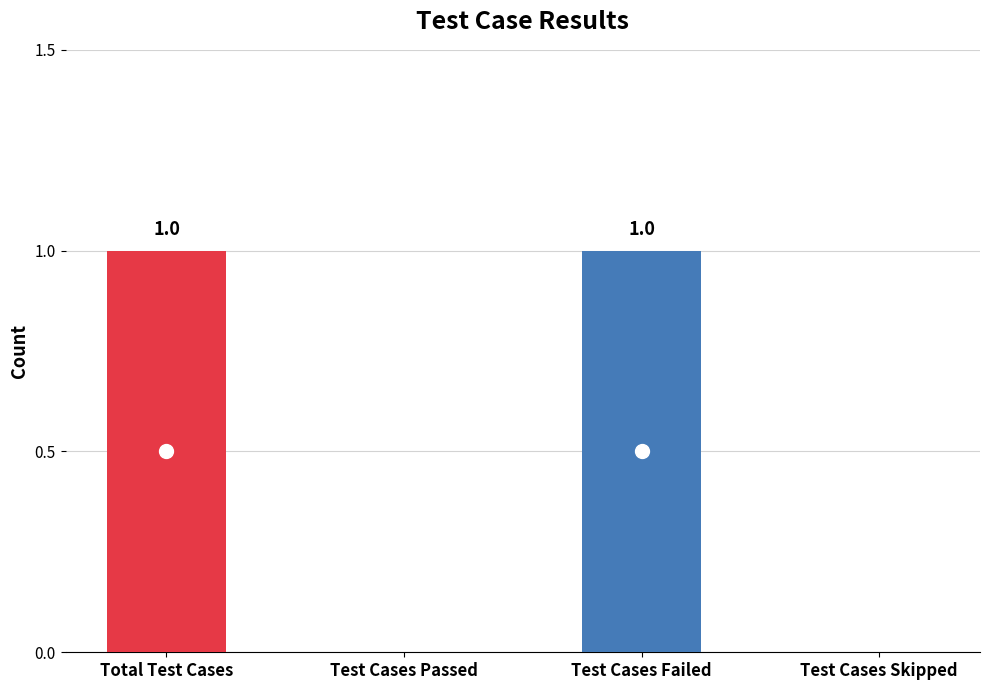

What is the maximum value shown in the chart?

1